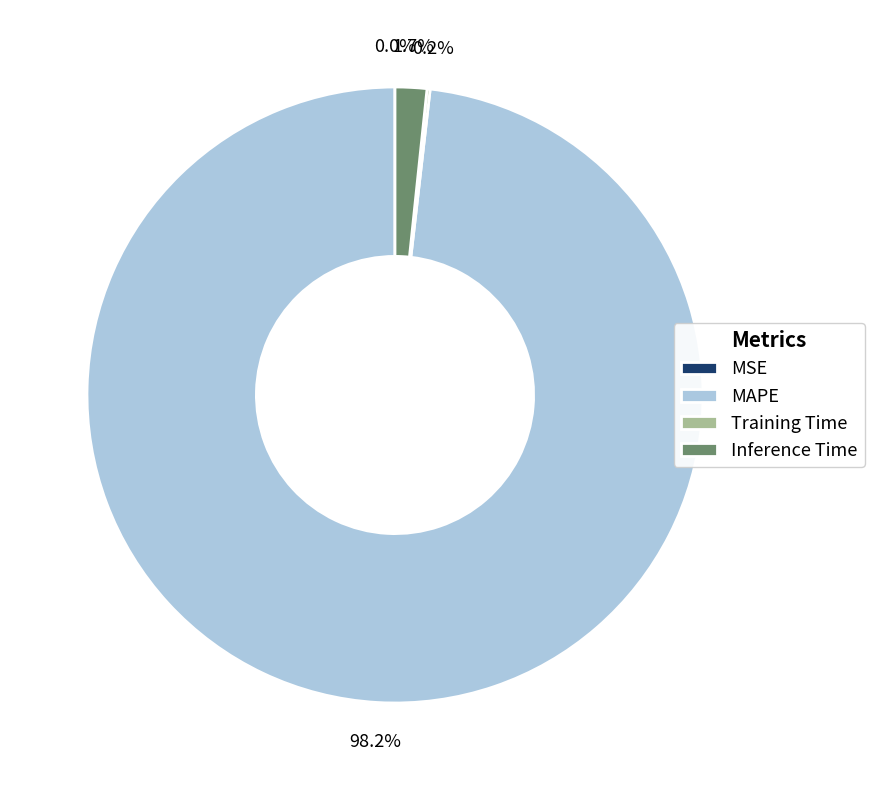

To the nearest percent, what percentage of the pie is Inference Time?

2%